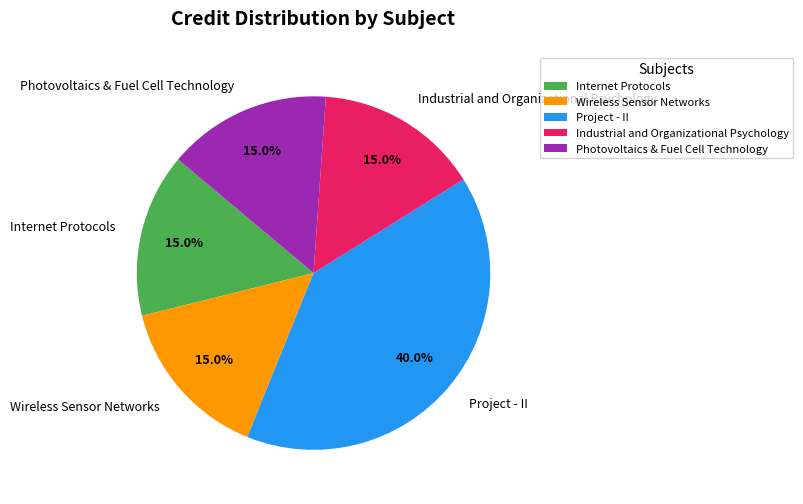

What percentage is the Project - II slice, to the nearest percent?

40%